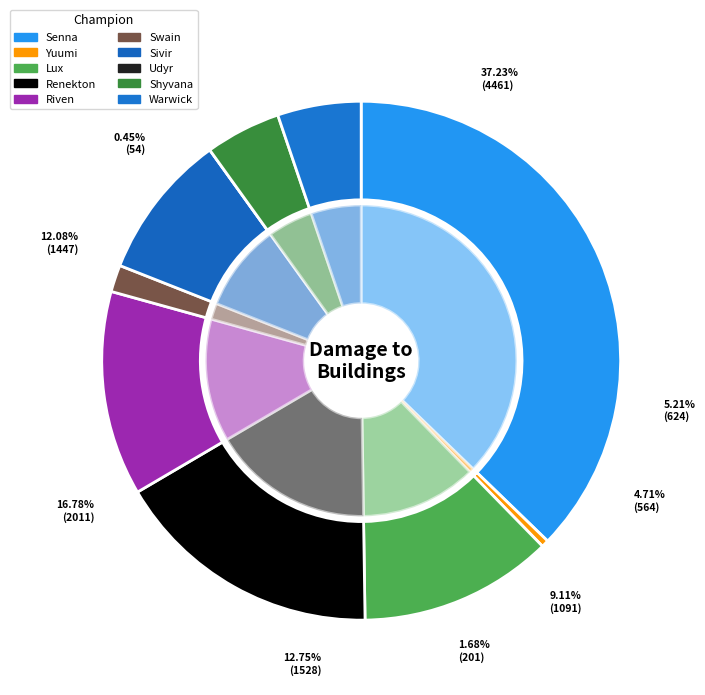

Does Riven represent more than half of the total?

No